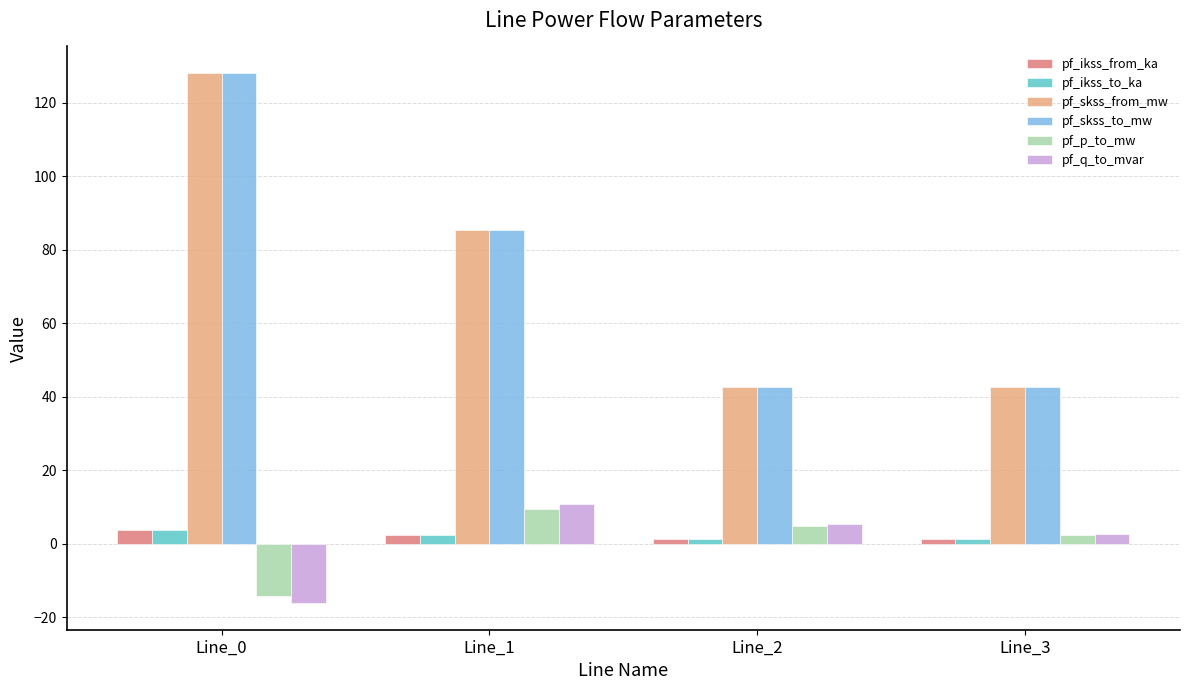

Which label corresponds to the smallest value in the chart?

Line_0